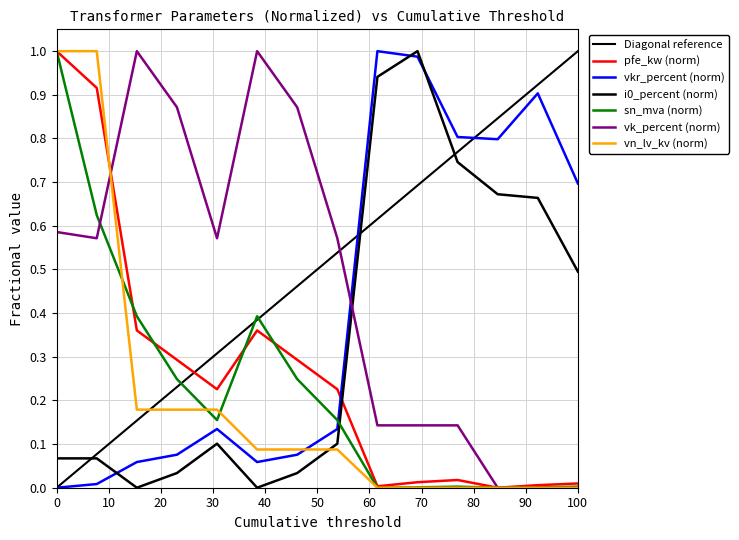

Read the pfe_kw value at 40 MVA 110/20 kV.

0.3